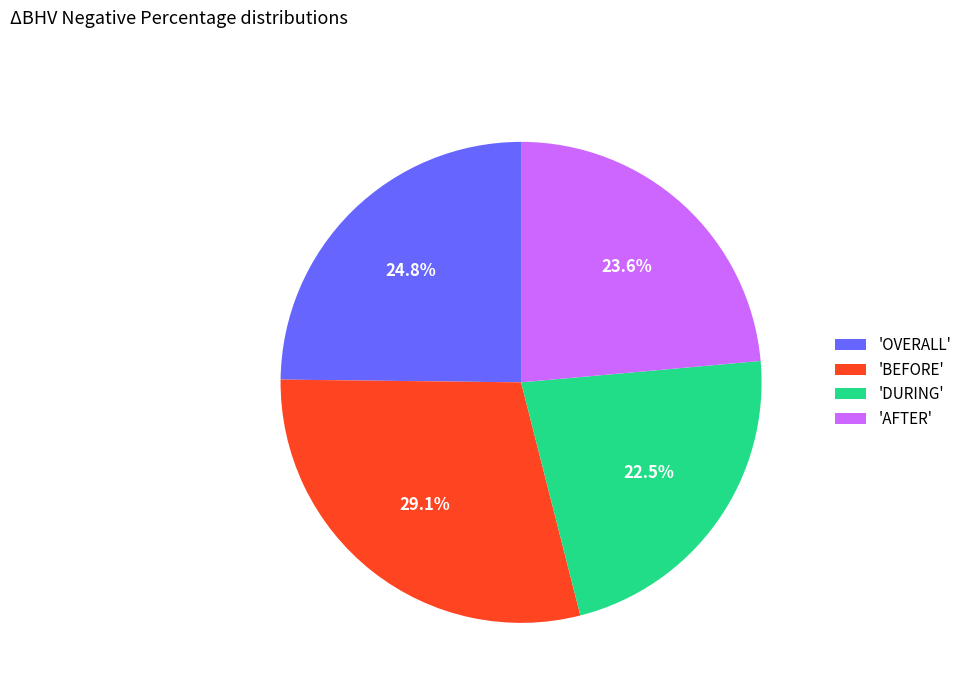

Which category has the biggest portion of the pie?

'BEFORE'